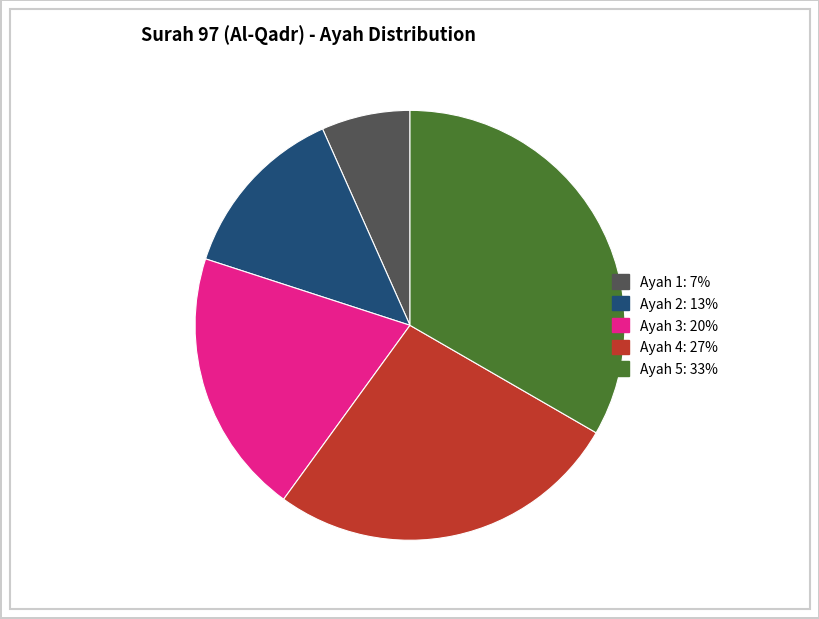

Which has a higher value, Ayah 1: 7% or Ayah 3: 20%?

Ayah 3: 20%